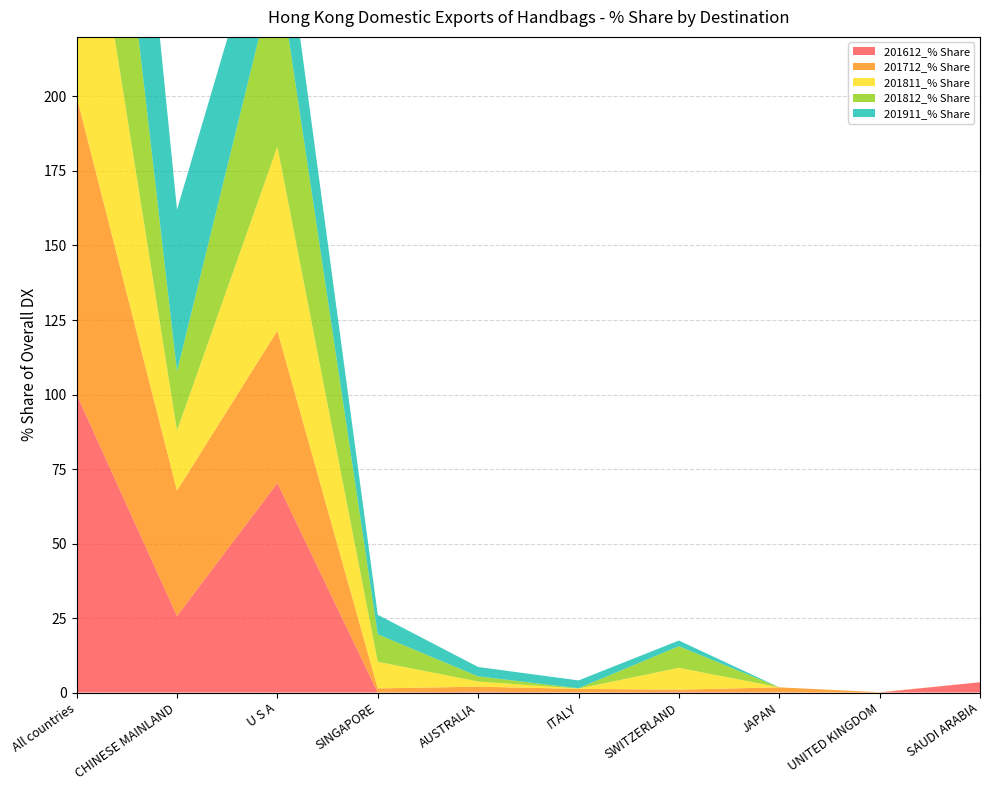

Reading right to left, extract all data points from this chart.

201612_% Share: SAUDI ARABIA=3.4	UNITED KINGDOM=0.0	JAPAN=0.1	SWITZERLAND=0.2	ITALY=0.0	AUSTRALIA=0.3	SINGAPORE=0.0	U S A=70.3	CHINESE MAINLAND=25.7	All countries=100.0
201712_% Share: SAUDI ARABIA=0.0	UNITED KINGDOM=0.1	JAPAN=1.7	SWITZERLAND=0.7	ITALY=1.2	AUSTRALIA=1.7	SINGAPORE=1.4	U S A=51.1	CHINESE MAINLAND=42.1	All countries=100.0
201811_% Share: SAUDI ARABIA=0.0	UNITED KINGDOM=0.0	JAPAN=0.0	SWITZERLAND=7.3	ITALY=0.1	AUSTRALIA=1.7	SINGAPORE=8.9	U S A=61.8	CHINESE MAINLAND=20.1	All countries=100.0
201812_% Share: SAUDI ARABIA=0.0	UNITED KINGDOM=0.0	JAPAN=0.0	SWITZERLAND=7.2	ITALY=0.1	AUSTRALIA=1.7	SINGAPORE=9.2	U S A=61.8	CHINESE MAINLAND=19.9	All countries=100.0
201911_% Share: SAUDI ARABIA=0.0	UNITED KINGDOM=0.0	JAPAN=0.0	SWITZERLAND=1.9	ITALY=2.6	AUSTRALIA=3.1	SINGAPORE=6.6	U S A=31.6	CHINESE MAINLAND=54.2	All countries=100.0